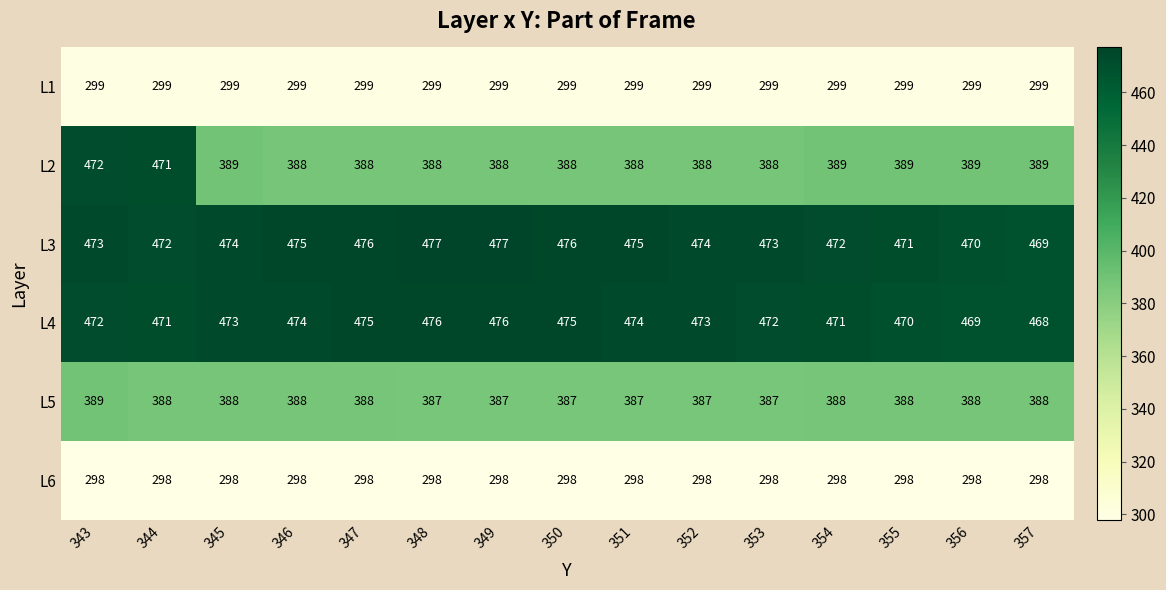

What value does the L1 series have at 348?

299